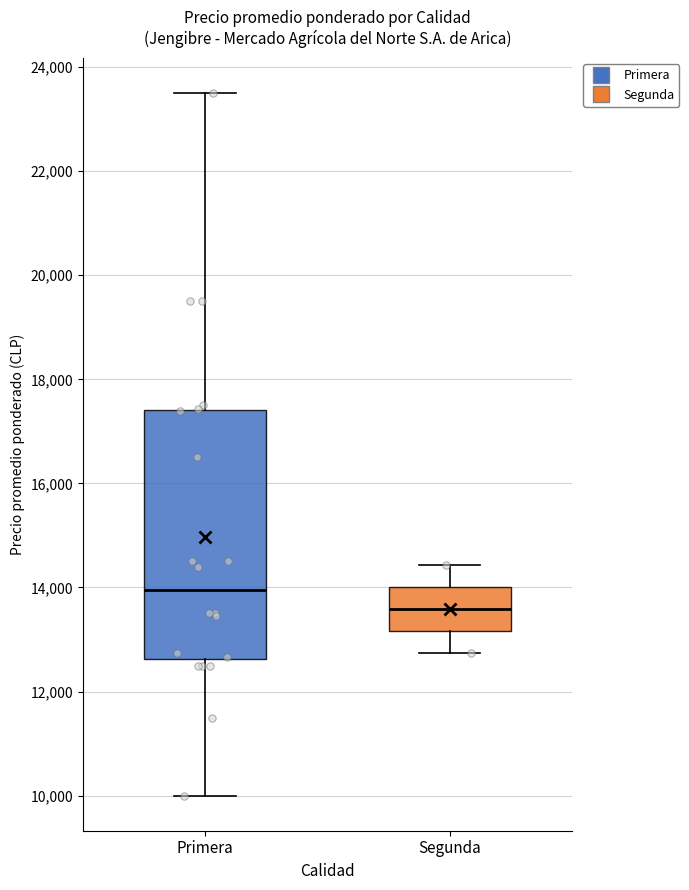

Which box has the highest median line?

Primera